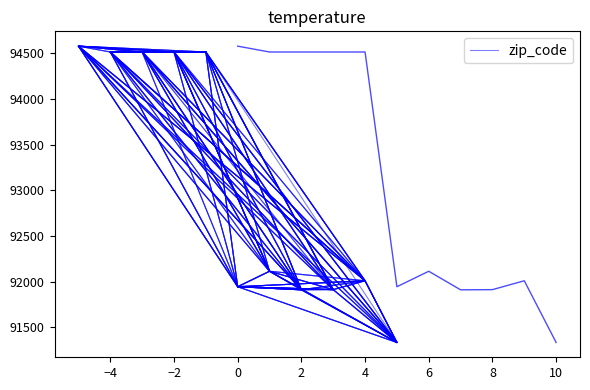

Where is the first local maximum?

−4